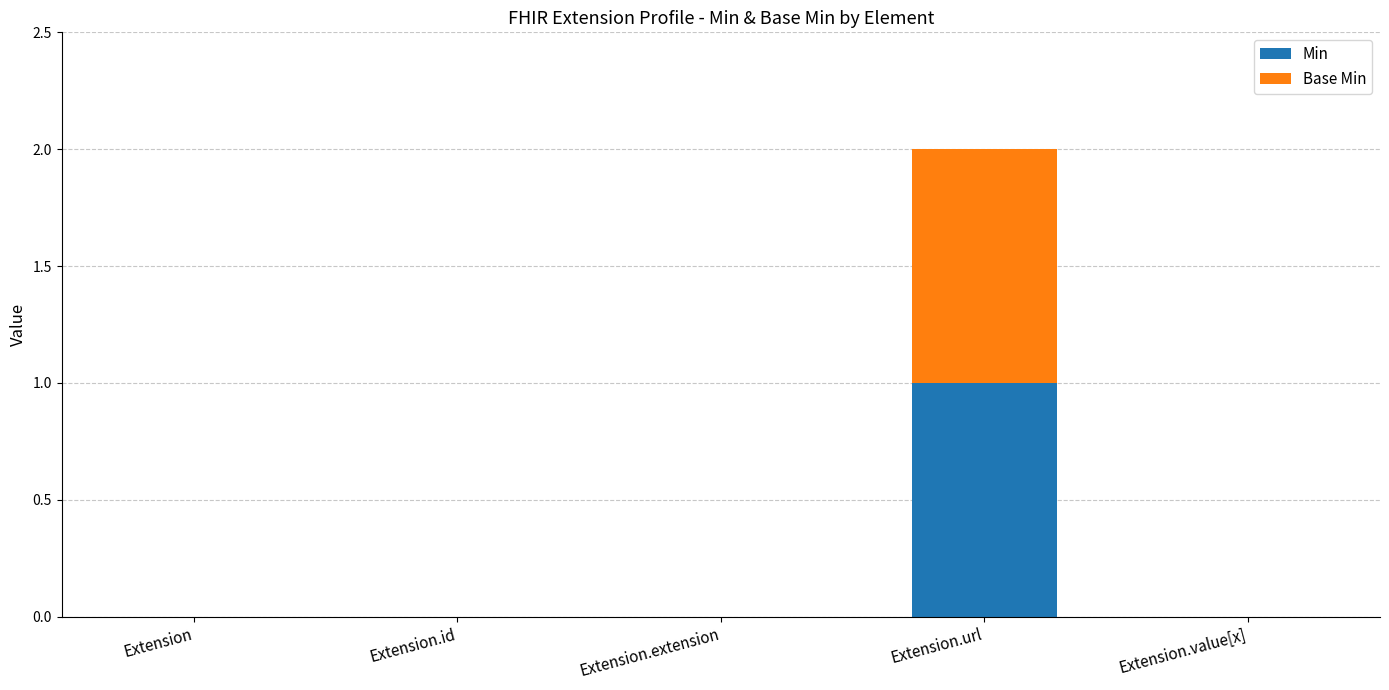

How many data points does each series have?

5